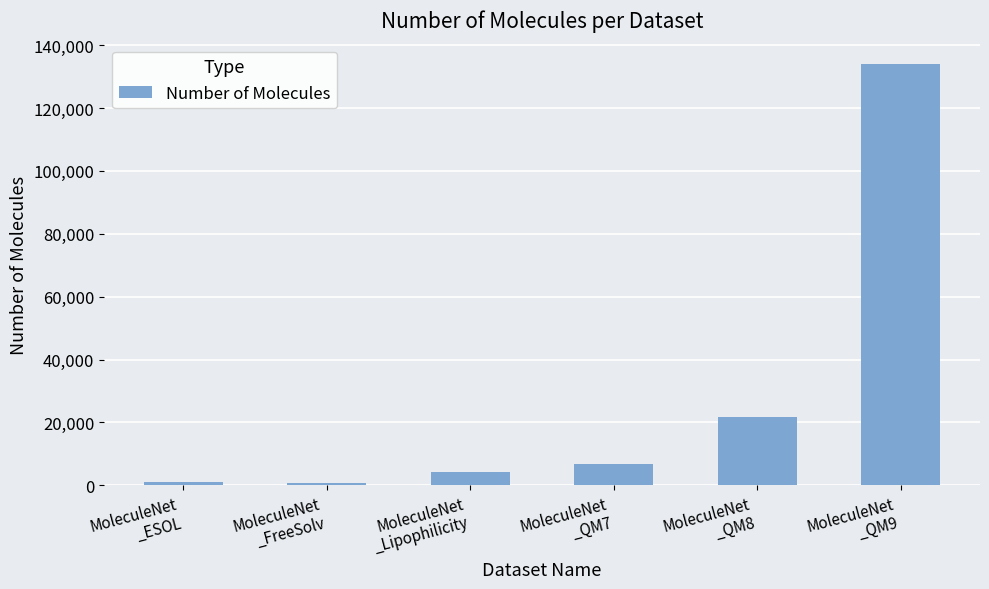

What is the value of the 5th bar from the left?

21786